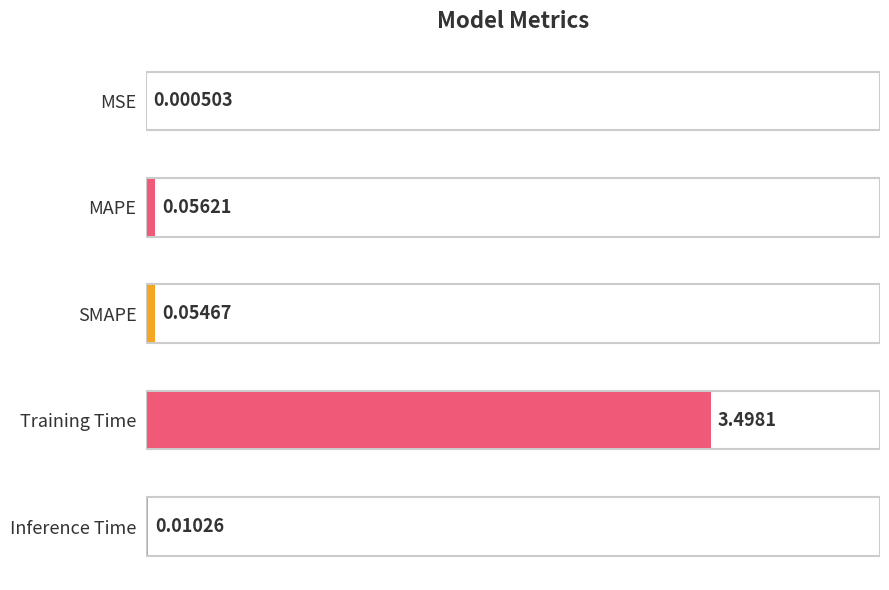

Which has a higher value, MAPE or SMAPE?

MAPE